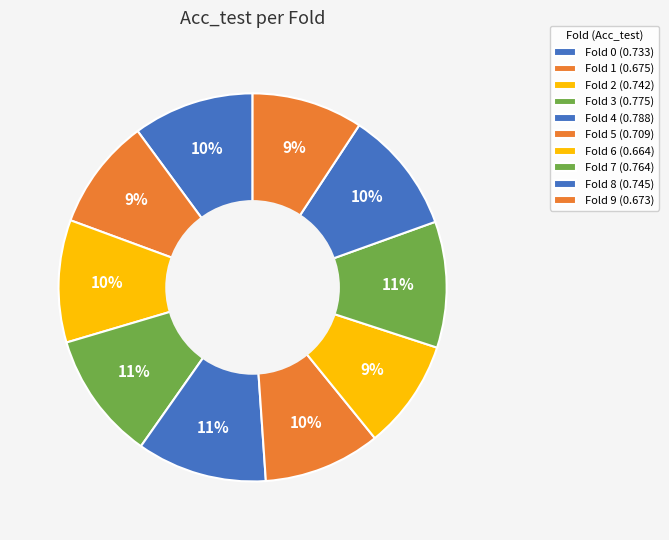

How many segments does this pie chart have?

10